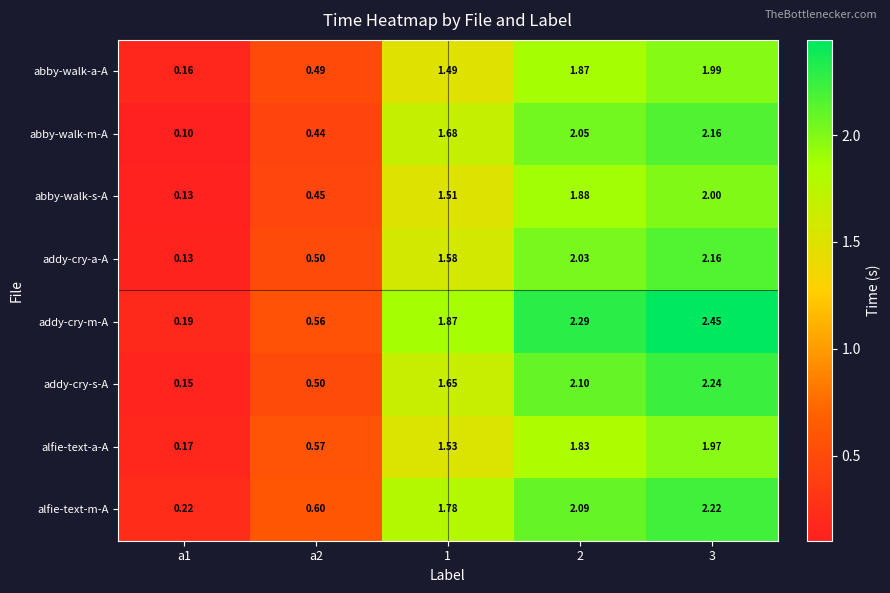

Rank the series at 2 from lowest to highest value.

alfie-text-a-A, abby-walk-a-A, abby-walk-s-A, addy-cry-a-A, abby-walk-m-A, alfie-text-m-A, addy-cry-s-A, addy-cry-m-A